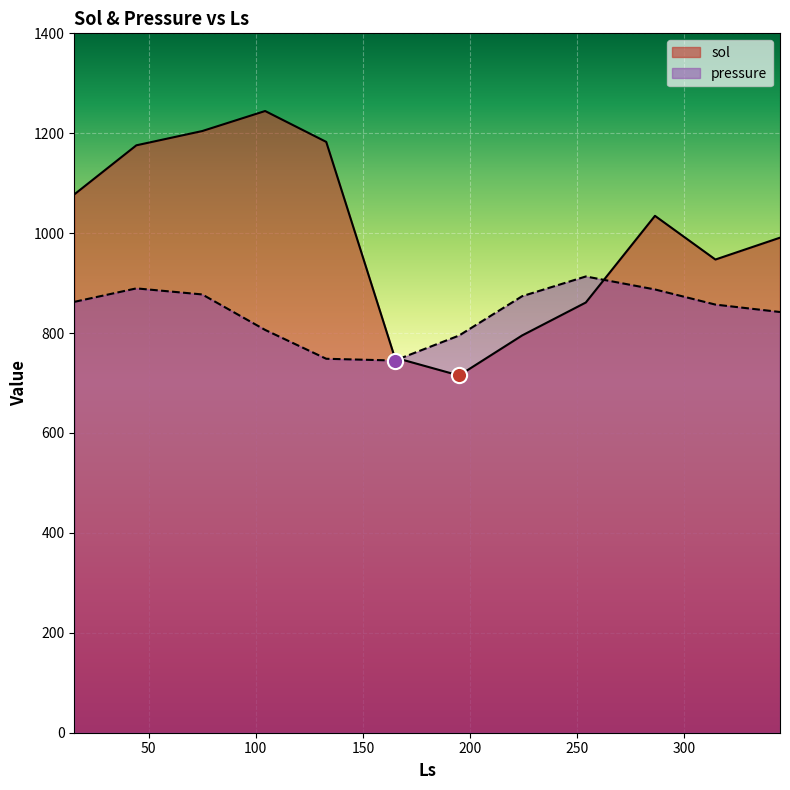

What is the total value across all series at 104.3659793814433?

2050.8